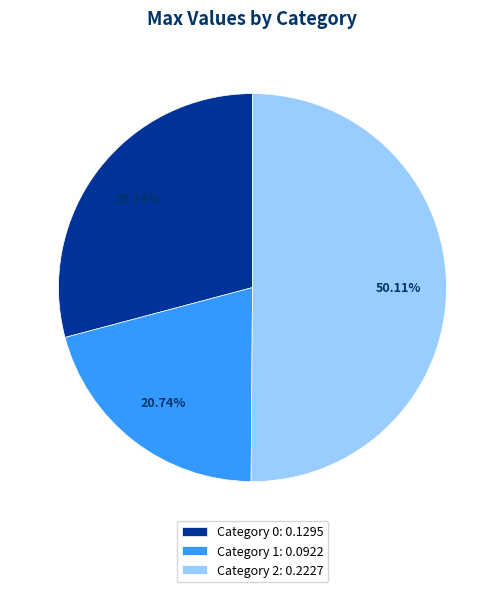

What is the smallest slice in the pie chart?

Category 1: 0.0922